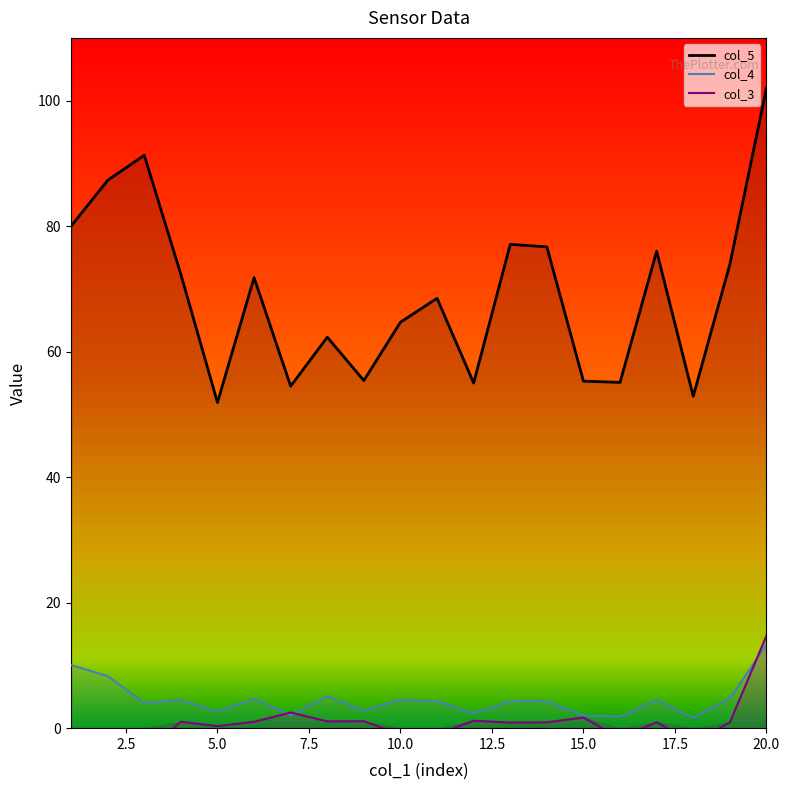

What is the average value of the col_5_line series?

69.2